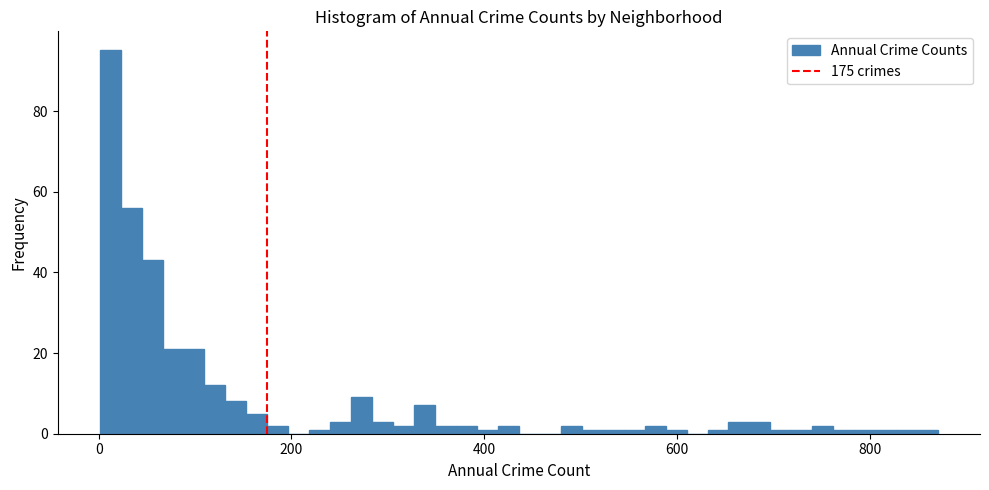

Around what value on the x-axis is the tallest bar? Give the approximate position of its centre, as read against the axis.

20